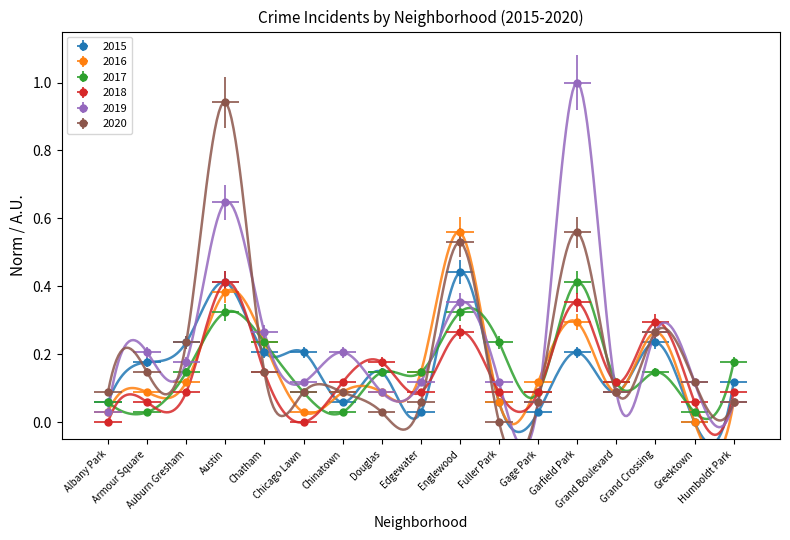

What is the difference between the maximum and minimum values in the 2016 series?

0.6